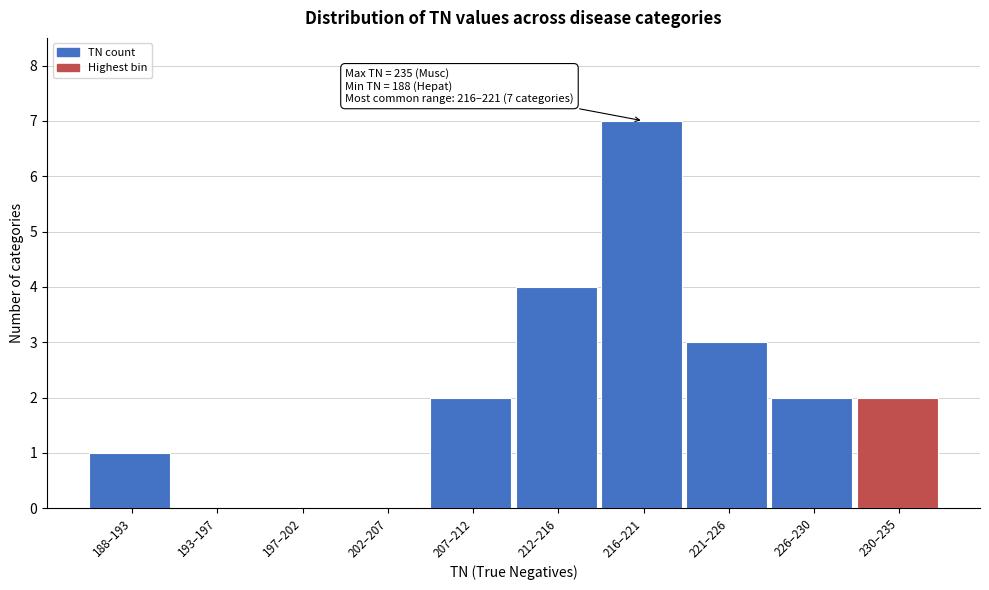

Reading left to right, extract all data points from this chart.

188–193=1	193–197=0	197–202=0	202–207=0	207–212=2	212–216=4	216–221=7	221–226=3	226–230=2	230–235=2